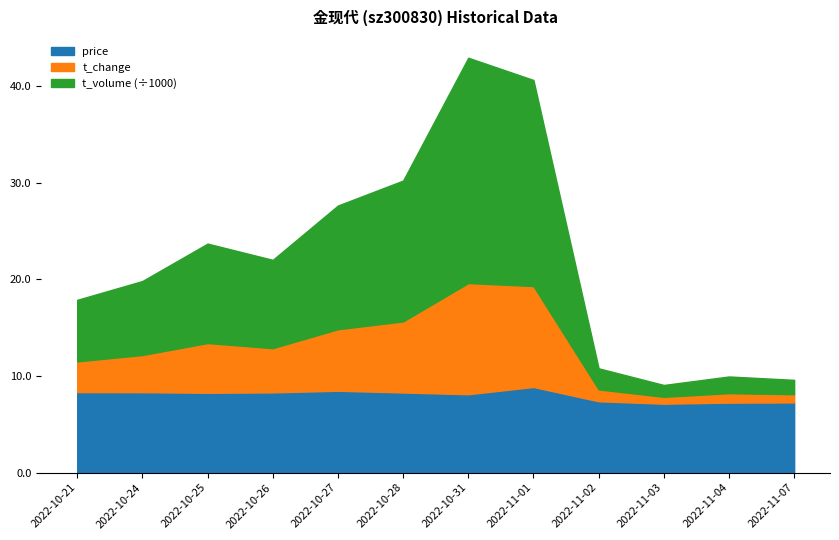

Which series changed the most between 2022-10-21 and 2022-11-02?

t_volume